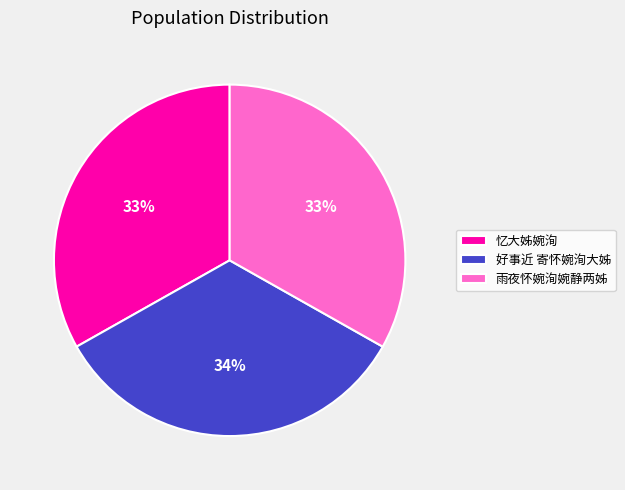

Does 好事近 寄怀婉洵大姊 account for over 50% of the chart?

No